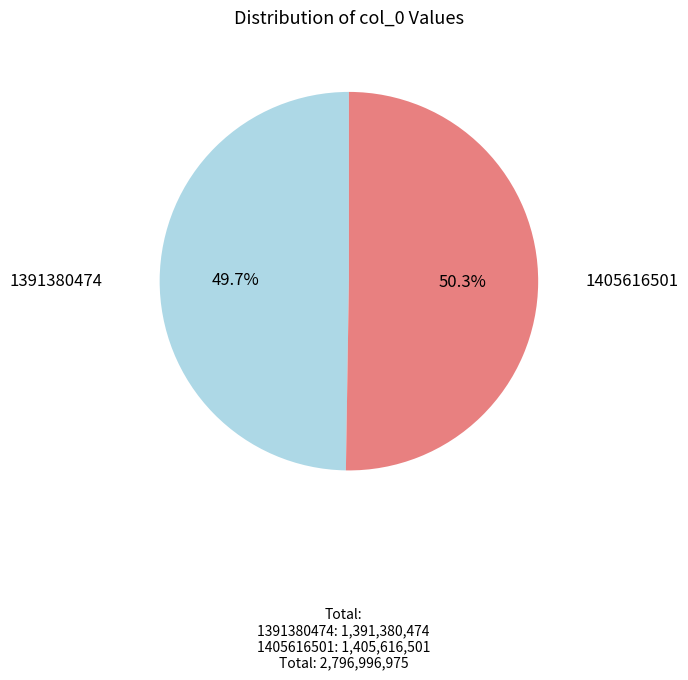

Count the number of slices in the pie.

2